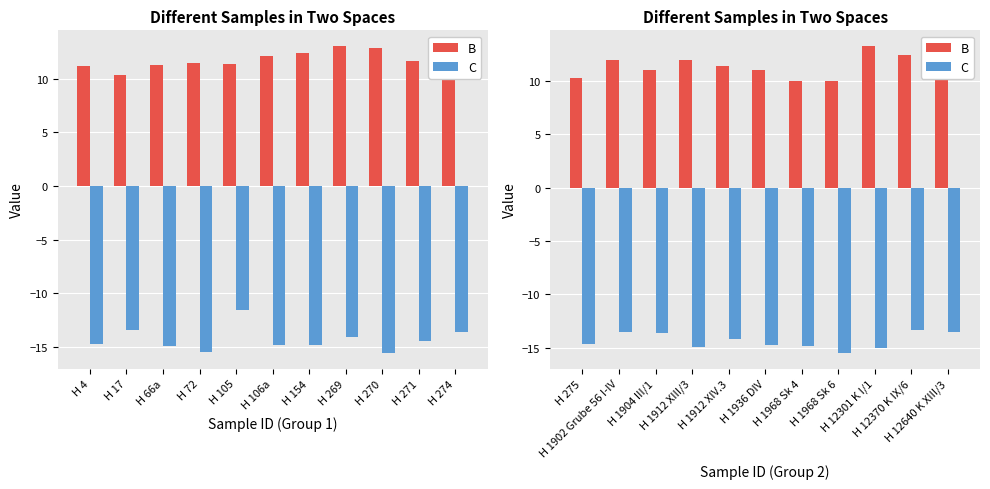

Is it true that C equals -22.5 at H 1902 Grube 56 I-IV?

False